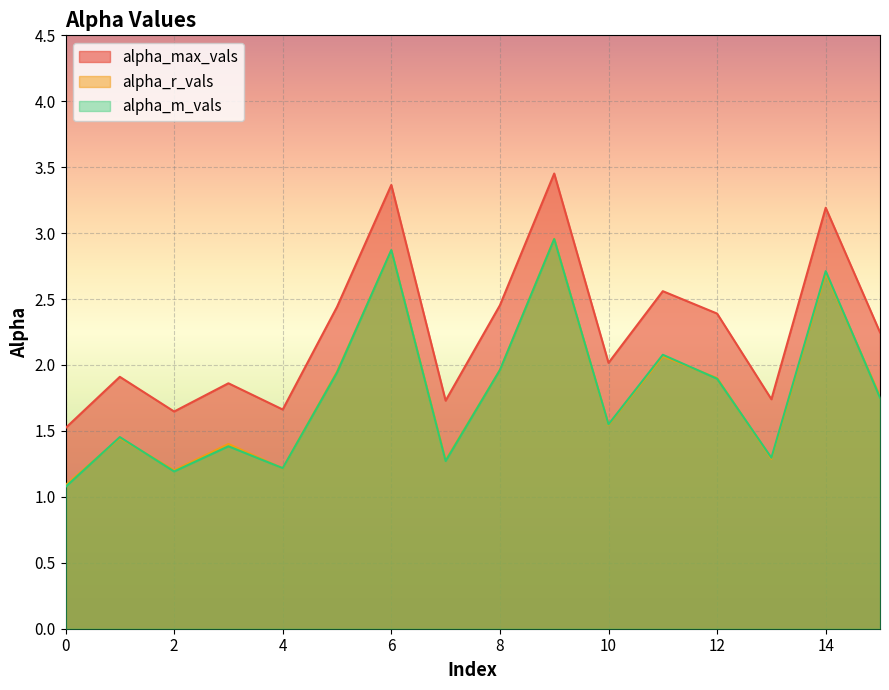

True or false: alpha_r_vals and alpha_m_vals cross at least once.

True